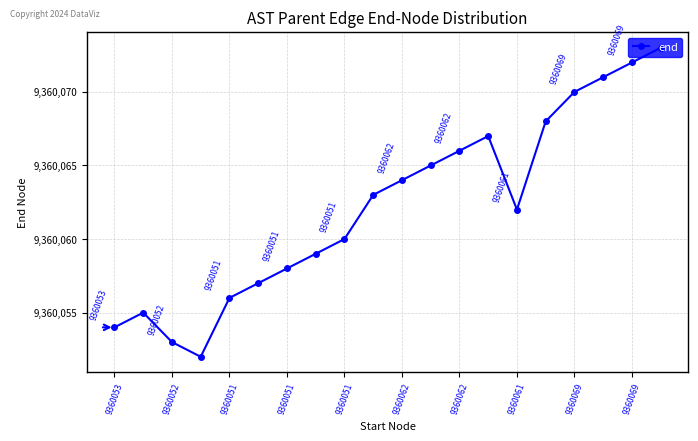

What is the smallest value displayed?

9360052